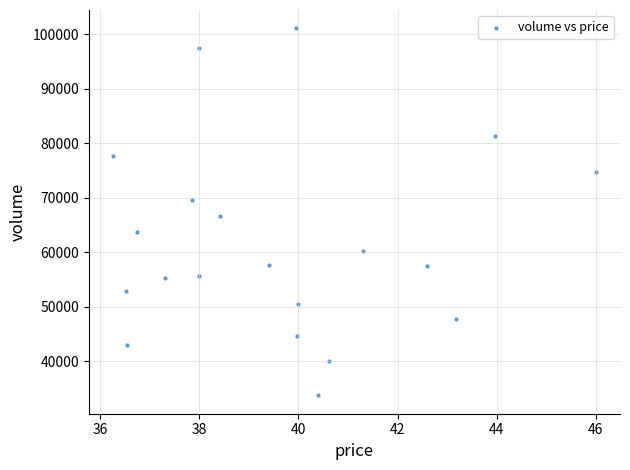

What Y value in the scatter plot is closest to 67388?

66555